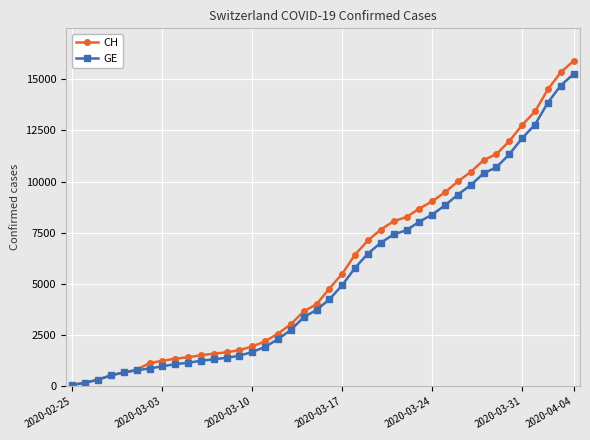

What is the highest value of the CH series?

15888